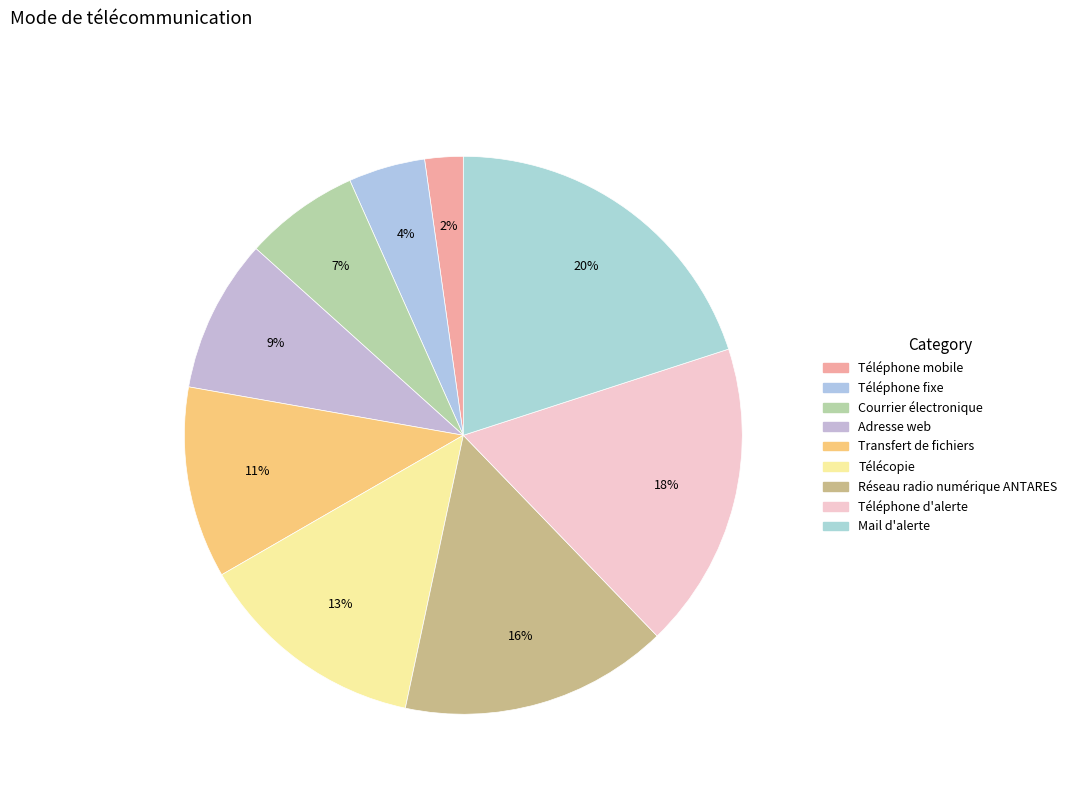

Which slice is the largest?

Mail d'alerte